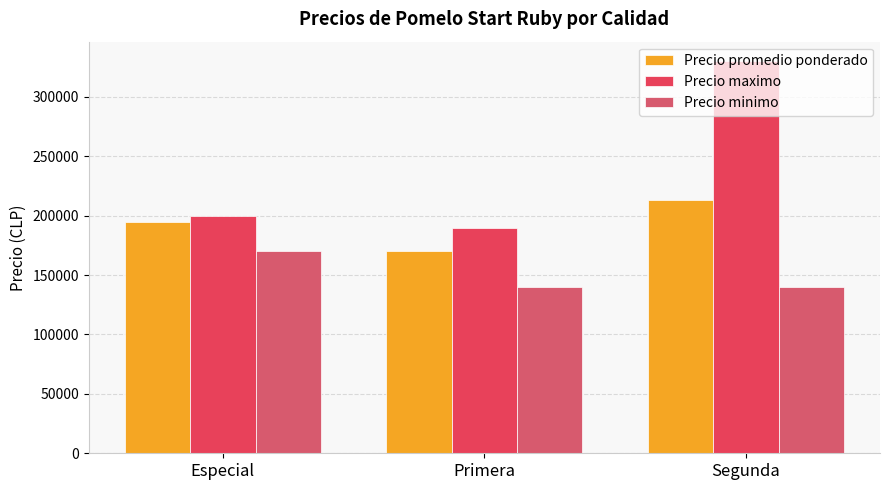

The Precio minimo series shows 42722 at Especial. True or false?

False